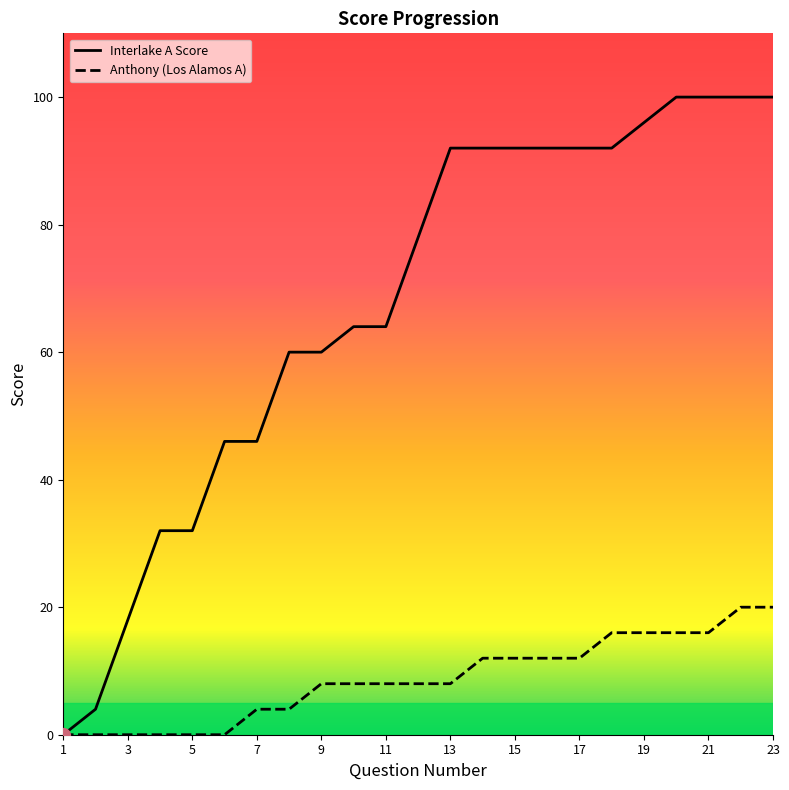

At 15, list the series in order from smallest to largest.

Anthony (Los Alamos A), Interlake A Score